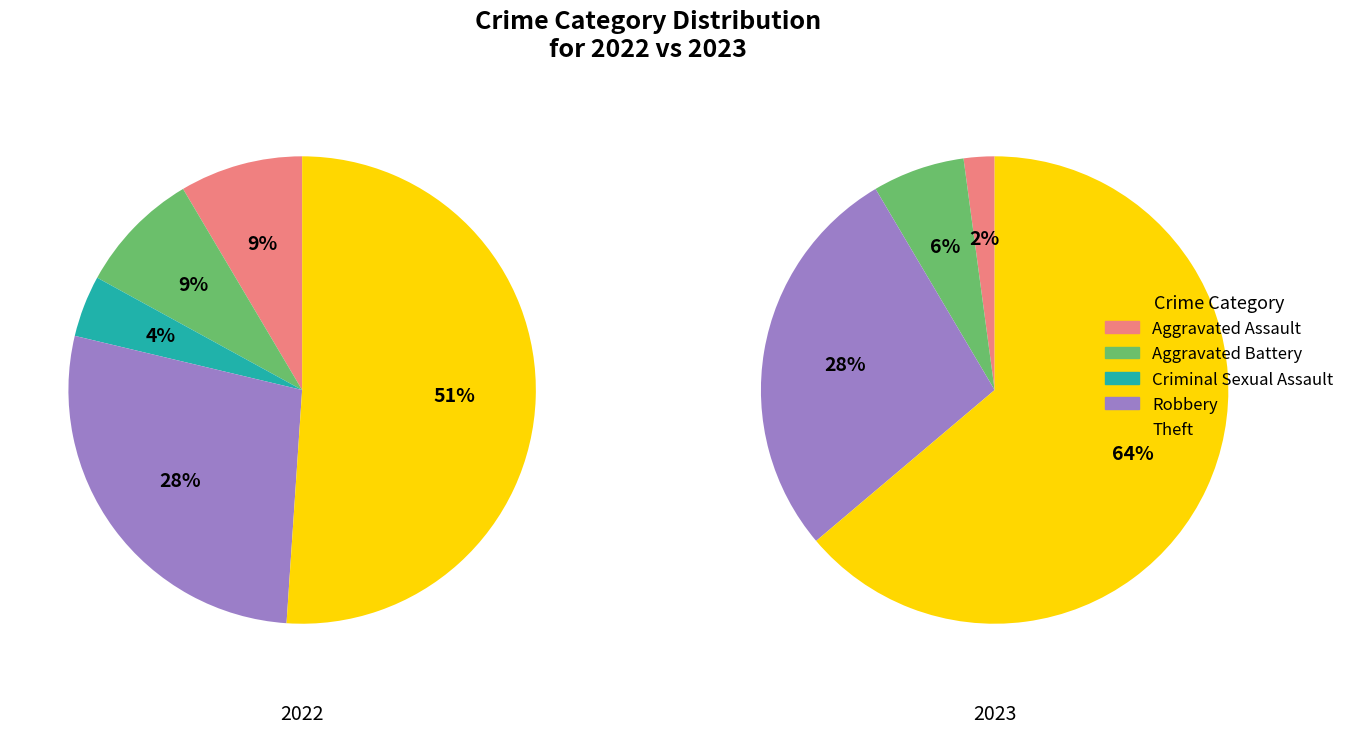

Is there a majority slice in this chart?

Yes